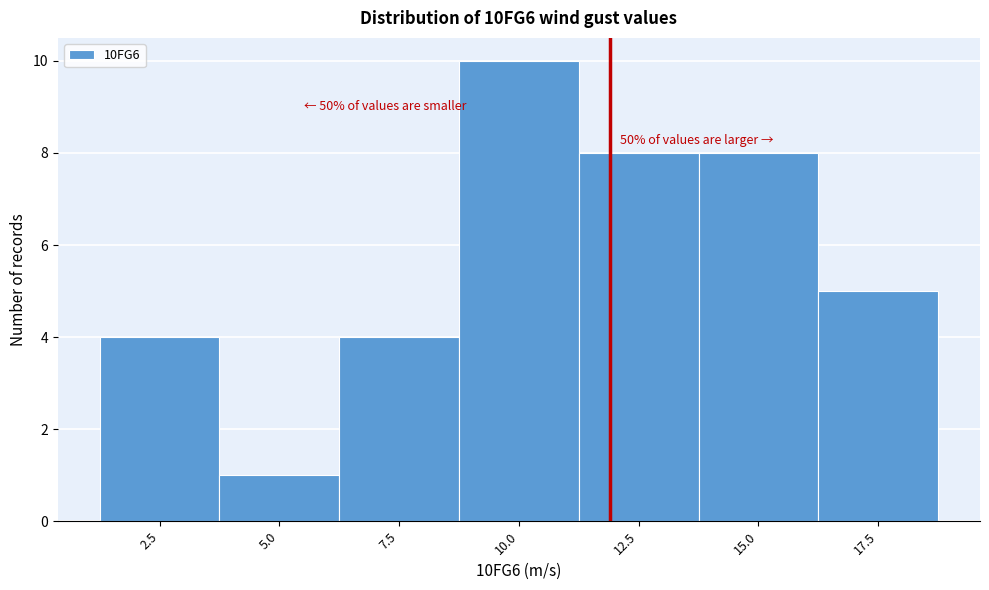

Reading left to right, list all the values displayed in this chart.

2.5=4	5.0=1	7.5=4	10.0=10	12.5=8	15.0=8	17.5=5